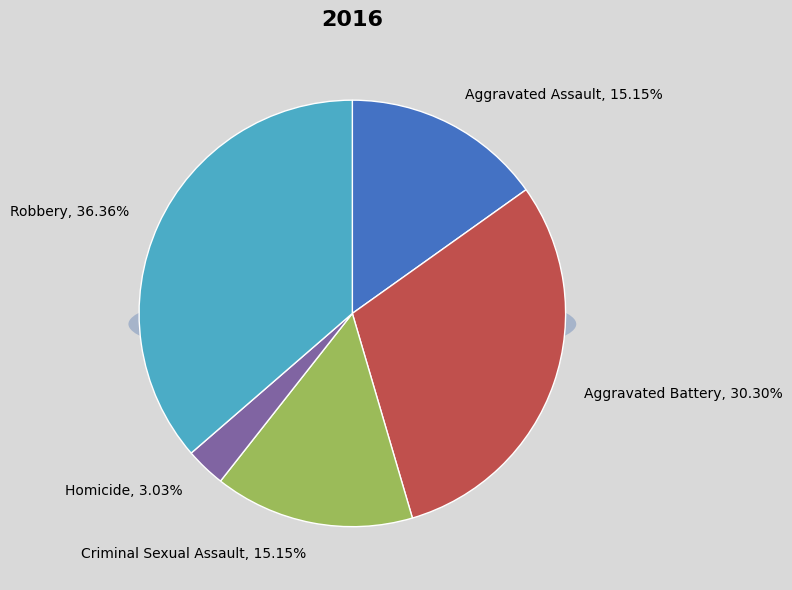

To the nearest percent, what percentage of the pie is Robbery?

36%